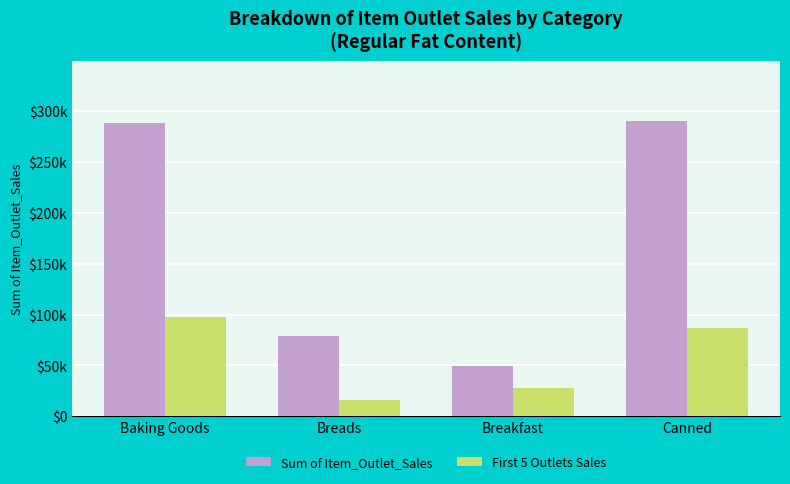

What are all the series names shown in the legend?

Sum of Item_Outlet_Sales, First 5 Outlets Sales